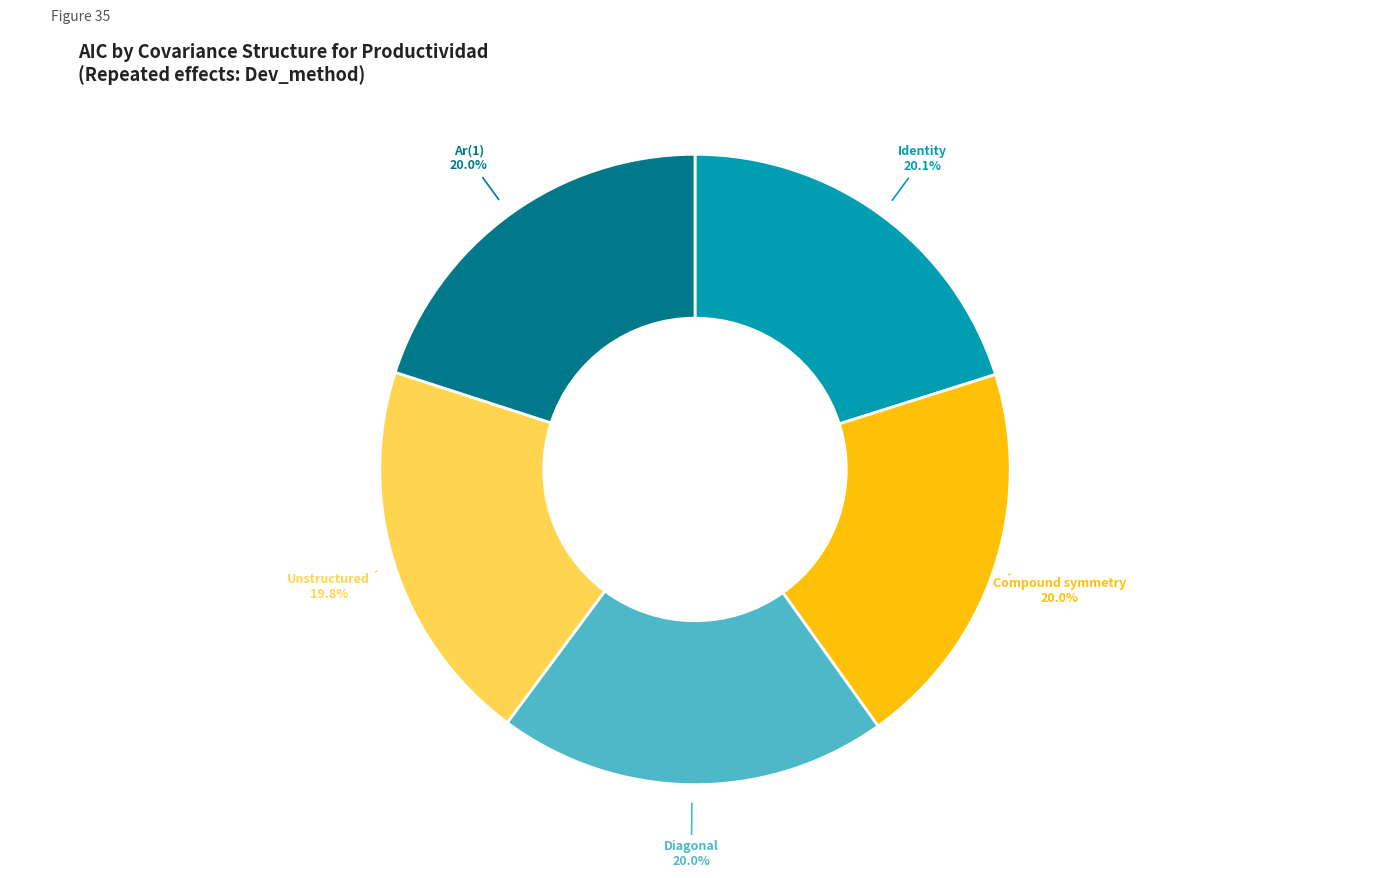

To the nearest percent, what percentage of the pie is Diagonal?

20%